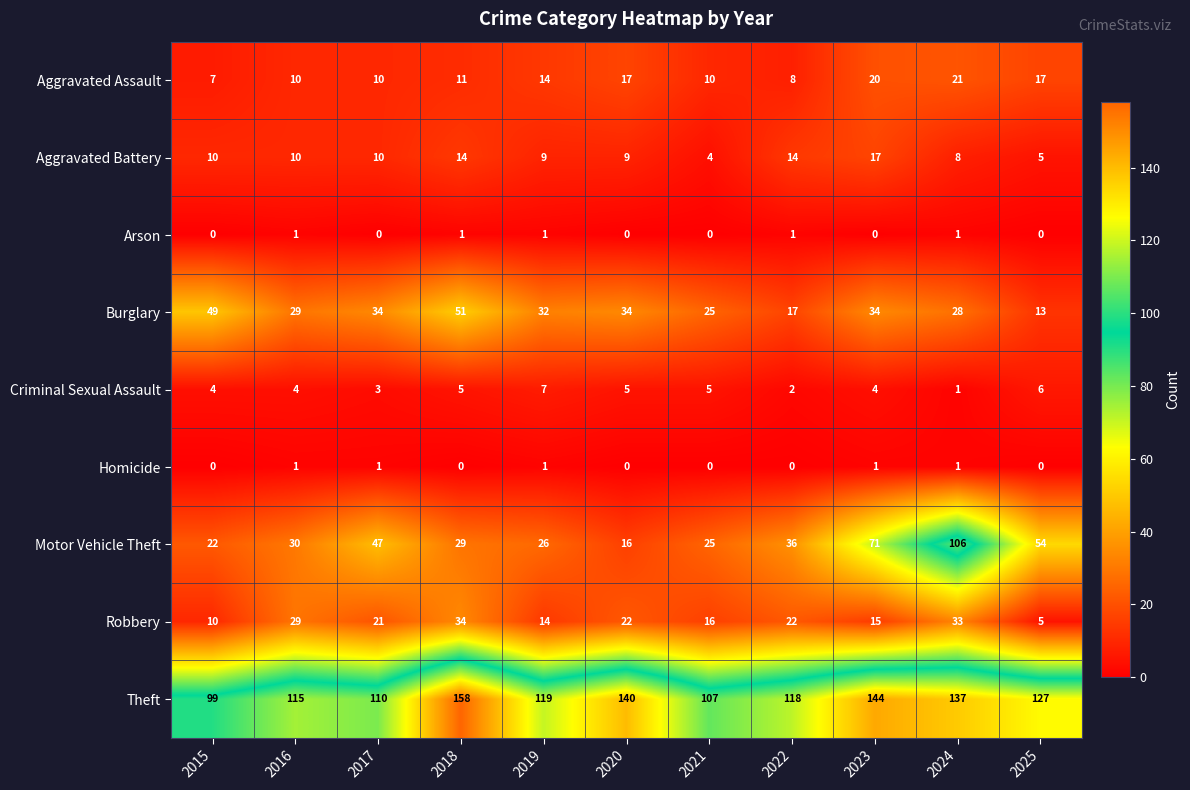

How many data points does each series have?

11